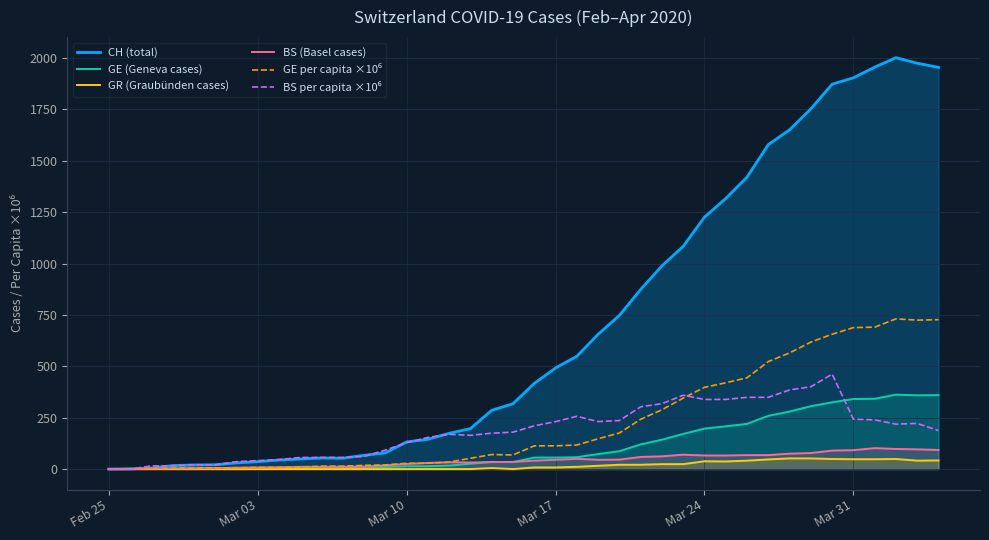

Reading left to right, what are all the values shown in this chart?

CH (total): 0.0	1.0	5.0	17.0	20.0	21.0	30.0	36.0	44.0	49.0	54.0	53.0	67.0	79.0	132.0	145.0	174.0	197.0	286.0	318.0	417.0	492.0	549.0	656.0	748.0	874.0	989.0	1084.0	1226.0	1317.0	1421.0	1579.0	1651.0	1753.0	1873.0	1904.0	1956.0	2002.0	1975.0	1955.0
GE (Geneva cases): 0.0	1.0	1.0	2.0	3.0	3.0	3.0	4.0	4.0	5.0	7.0	7.0	9.0	10.0	14.0	14.0	17.0	26.0	35.0	34.0	56.0	56.0	58.0	73.0	87.0	120.0	143.0	171.0	197.0	208.0	220.0	259.0	280.0	306.0	325.0	341.0	342.0	362.0	359.0	360.0
GR (Graubünden cases): 0.0	0.0	0.0	0.0	0.0	0.0	0.0	0.0	0.0	0.0	0.0	0.0	0.0	0.0	0.0	0.0	0.0	0.0	5.0	0.0	8.0	8.0	11.0	16.0	21.0	21.0	24.0	24.0	38.0	37.0	41.0	47.0	52.0	52.0	49.0	48.0	48.0	49.0	41.0	42.0
BS (Basel cases): 0.0	0.0	3.0	3.0	4.0	4.0	7.0	8.0	9.0	11.0	11.0	11.0	12.0	18.0	25.0	30.0	33.0	32.0	34.0	35.0	41.0	45.0	50.0	45.0	46.0	59.0	62.0	70.0	66.0	66.0	68.0	68.0	75.0	78.0	90.0	92.0	102.0	98.0	96.0	93.0
GE per capita ×10⁶: 0.0	2.0	2.0	4.0	6.1	6.1	6.1	8.1	8.1	10.1	14.1	14.1	18.2	20.2	28.3	28.3	34.3	52.5	70.7	68.7	113.1	113.1	117.1	147.4	175.7	242.3	288.7	345.3	397.8	420.0	444.2	523.0	565.4	617.9	656.2	688.5	690.6	730.9	724.9	726.9
BS per capita ×10⁶: 0.0	0.0	15.4	15.4	20.5	20.5	35.9	41.1	46.2	56.5	56.5	56.5	61.6	92.4	128.4	154.0	169.3	164.3	174.6	179.7	210.5	231.0	256.7	231.0	236.2	302.9	318.3	359.4	338.9	338.9	349.1	349.1	385.1	400.5	462.1	242.9	239.5	218.6	222.1	187.4